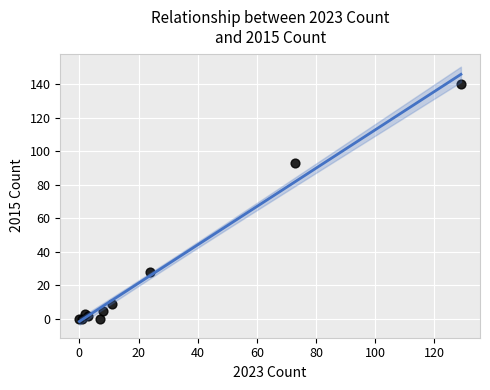

What Y value in the scatter plot is closest to 70?

93